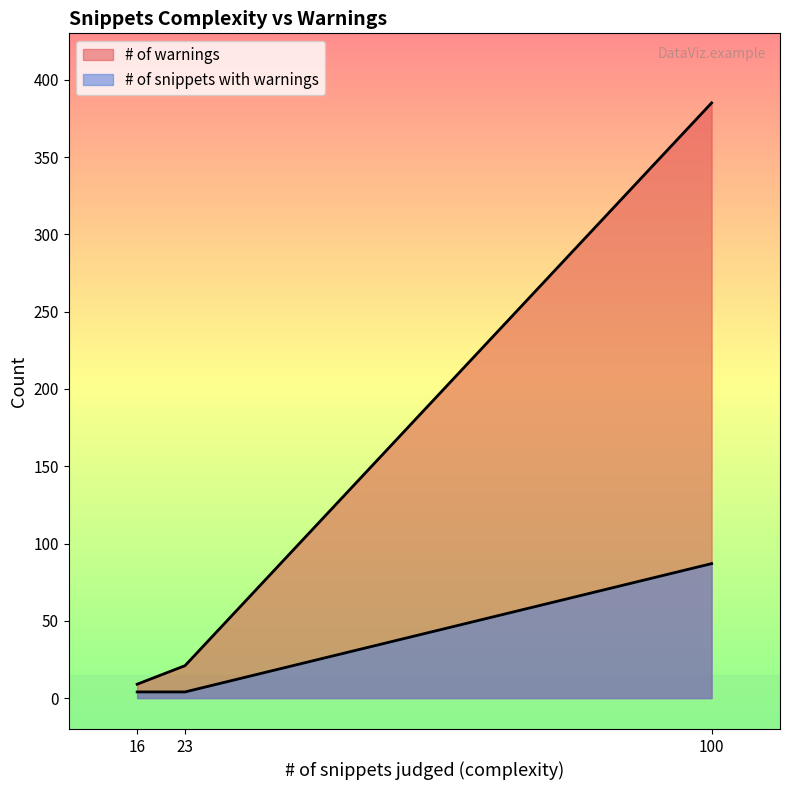

Which series has the widest spread of values?

# of warnings